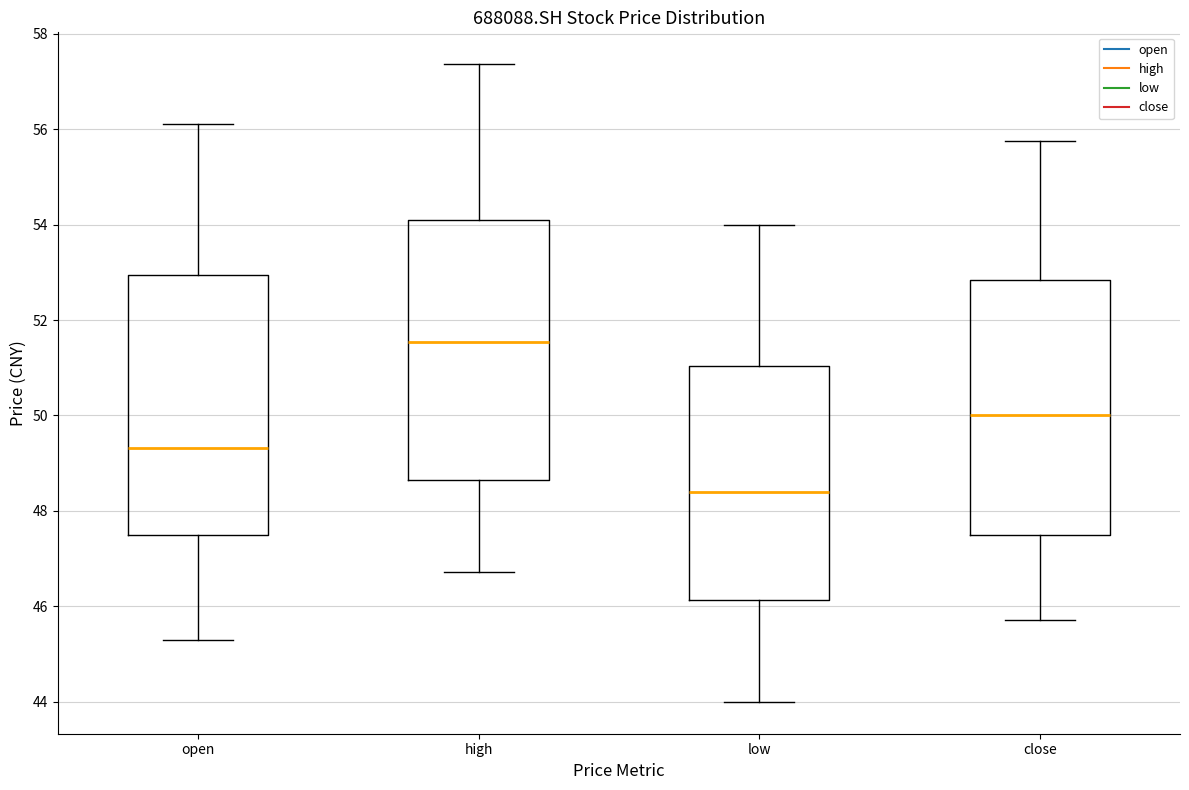

Reading left to right, transcribe this box plot: for each box, give where its median line is, the range the box spans, and where its two whiskers end, as read against the y-axis. The values are not printed on the chart, so give them approximately, as read against the axis.

open: median 49.4, box 47.6 to 53.0, whiskers 45.4 to 56.2
high: median 51.6, box 48.6 to 54.0, whiskers 46.8 to 57.4
low: median 48.4, box 46.2 to 51.0, whiskers 44.0 to 54.0
close: median 50.0, box 47.4 to 52.8, whiskers 45.8 to 55.8